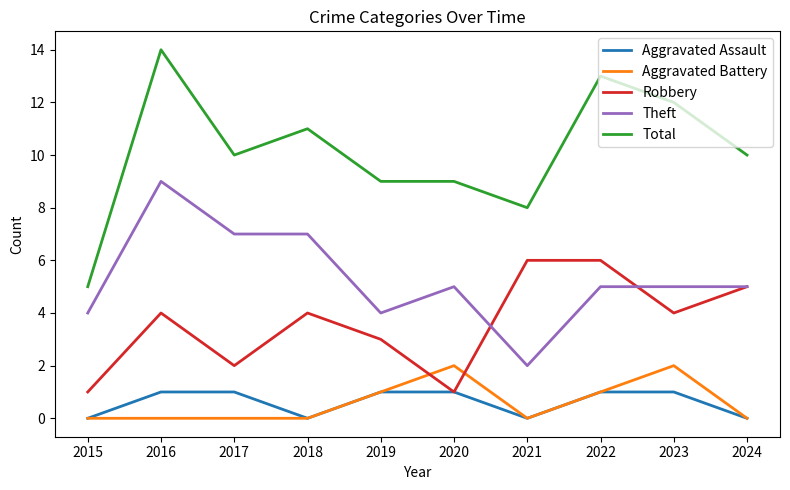

At which category does Robbery reach its first local peak?

2016